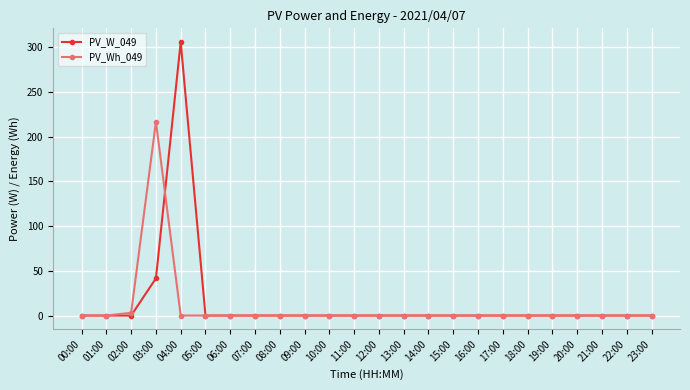

At which category does PV_Wh_049 reach its first local peak?

03:00